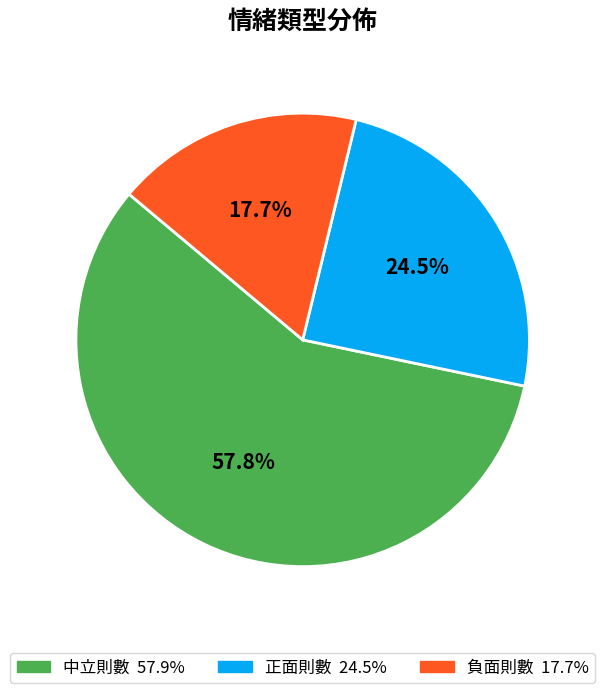

How many segments does this pie chart have?

3